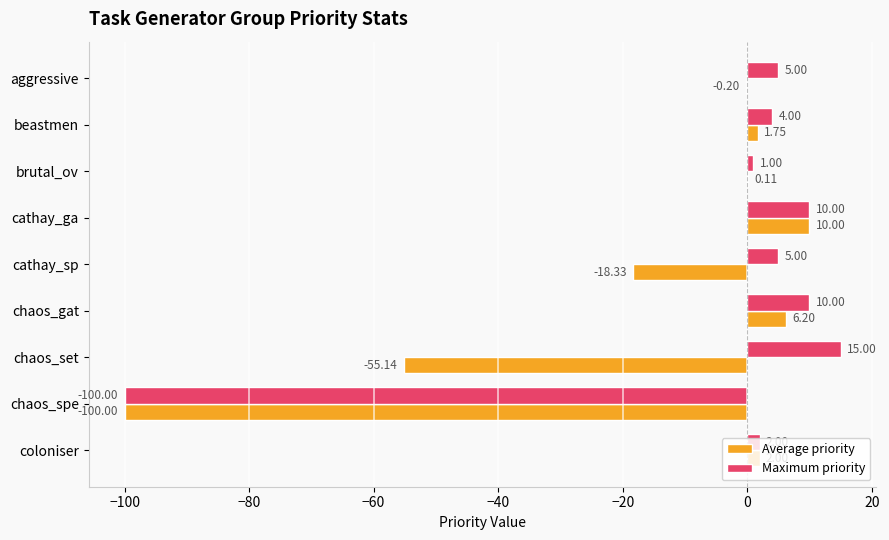

Between brutal_ov and cathay_ga, which series saw the biggest shift?

Average priority